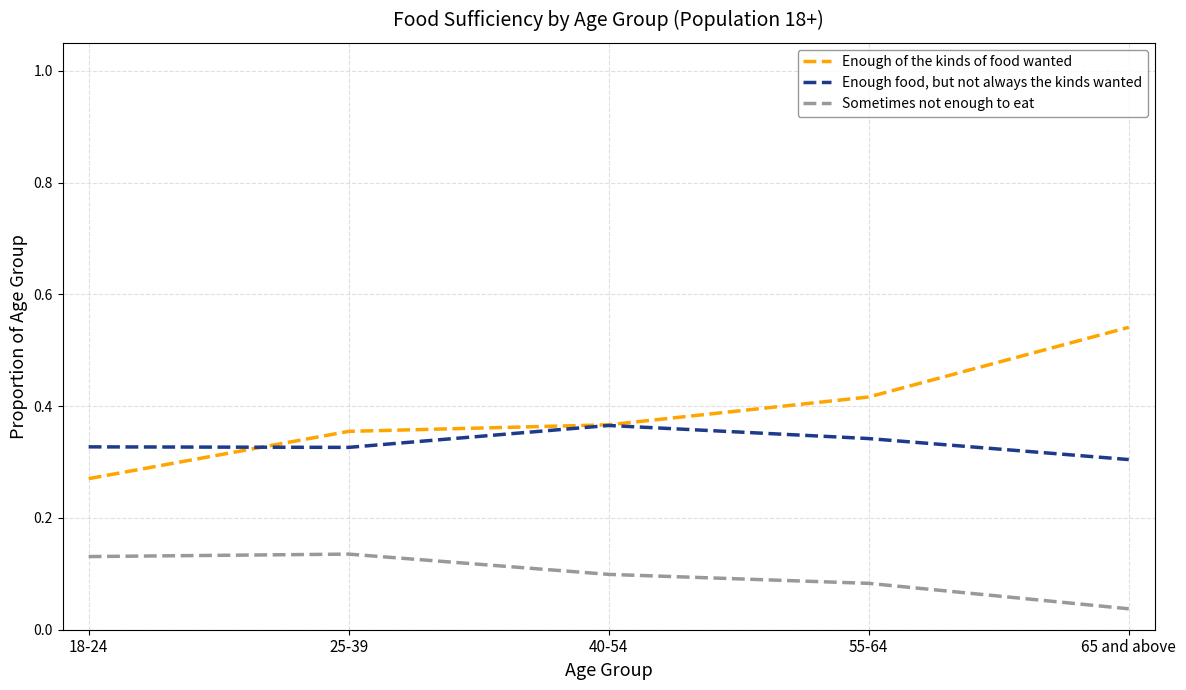

True or false: Sometimes not enough to eat and Enough of the kinds of food wanted cross at least once.

False